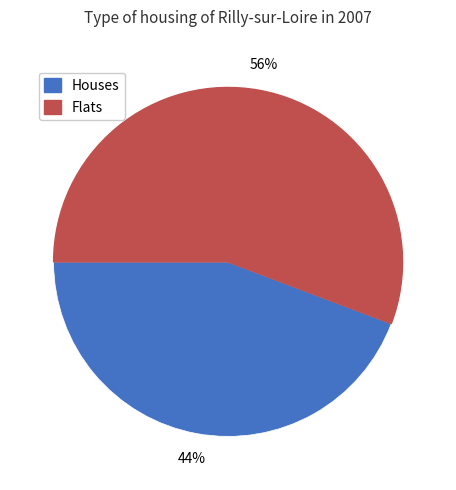

Is there a majority slice in this chart?

Yes